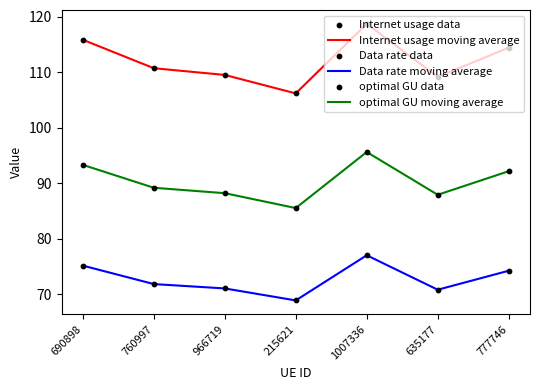

What is the total value across all series at 1007336?

291.3